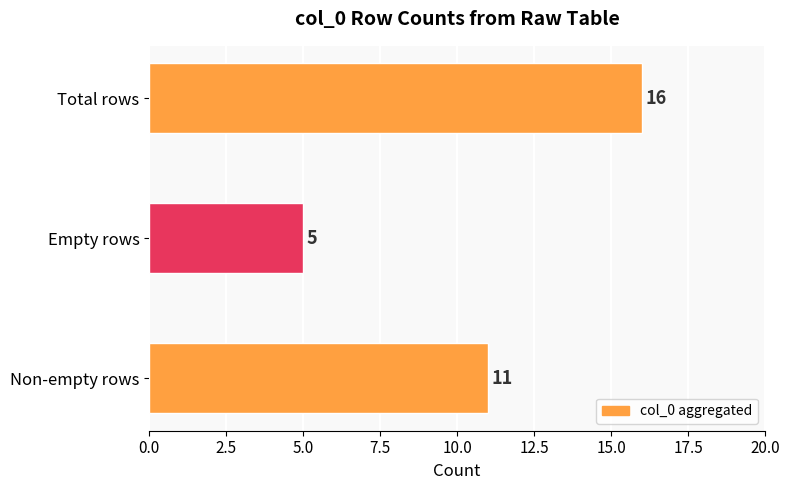

How many values are below 11?

1